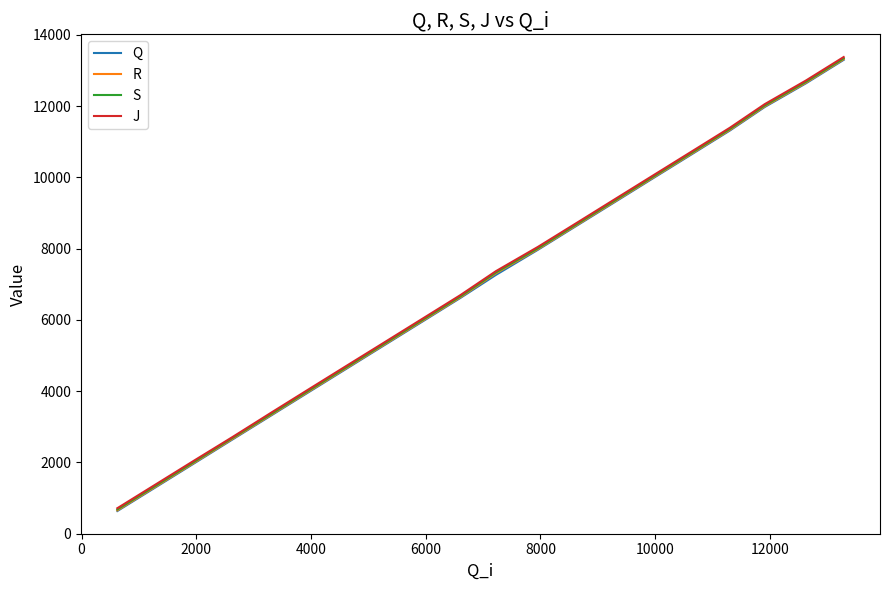

How many lines are shown in the chart?

4